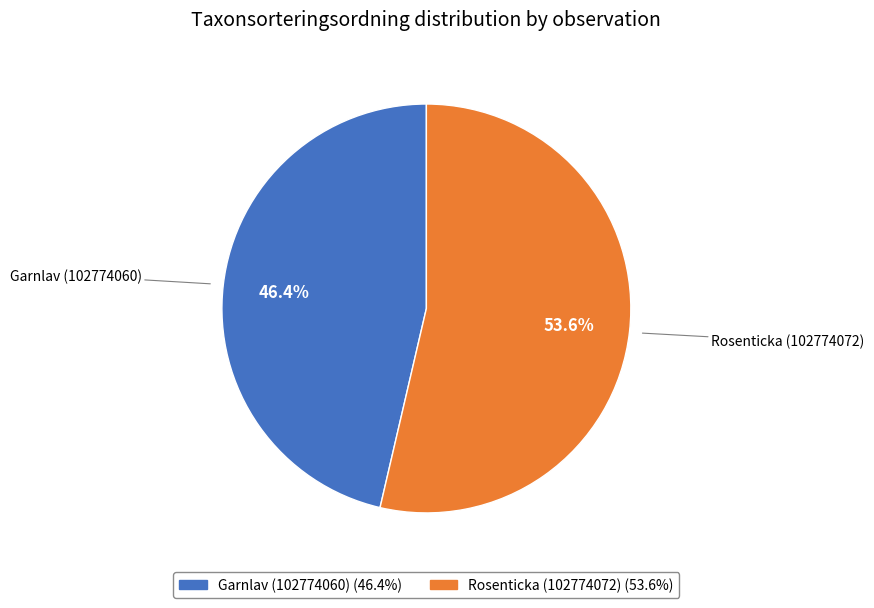

Between Garnlav (102774060) and Rosenticka (102774072), which is larger?

Rosenticka (102774072)